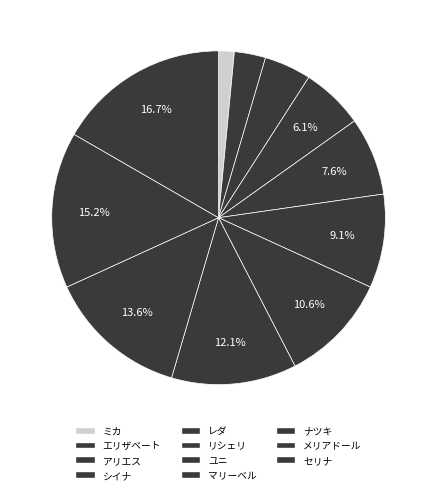

Do マリーベル and ミカ together represent more than half of the pie?

No